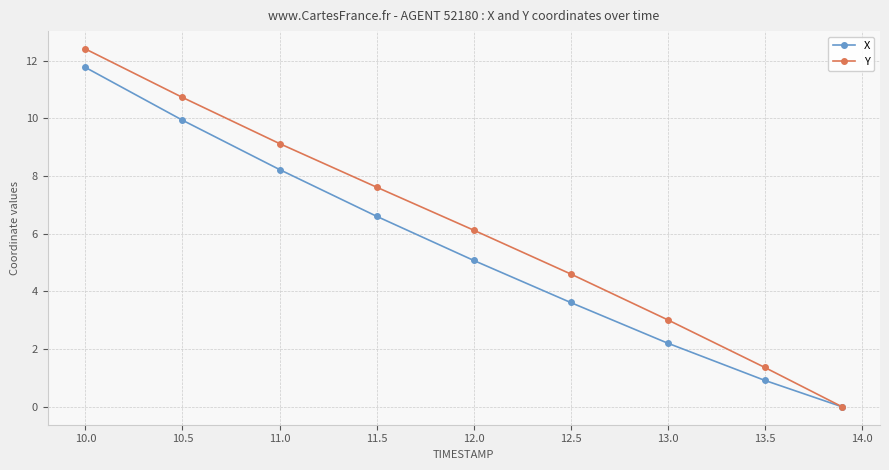

What is the value of the X point at the 5th from the left?

5.1